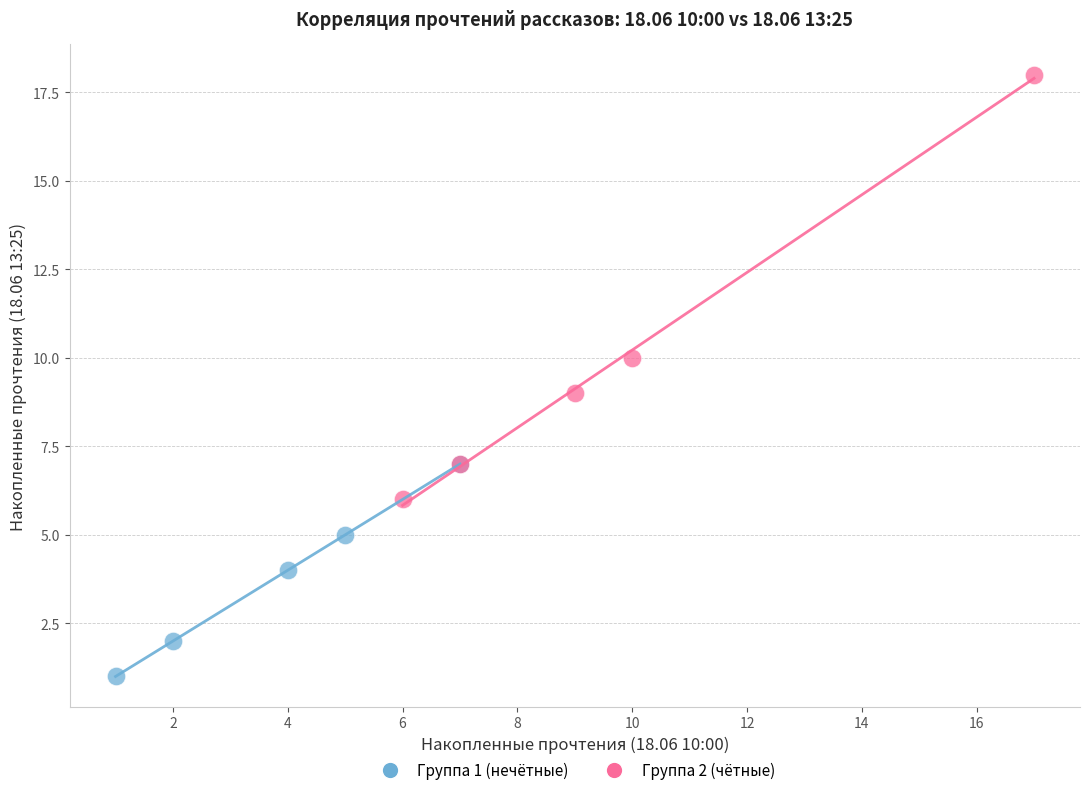

Which series has the largest Y range (max minus min)?

Группа 2 (чётные)